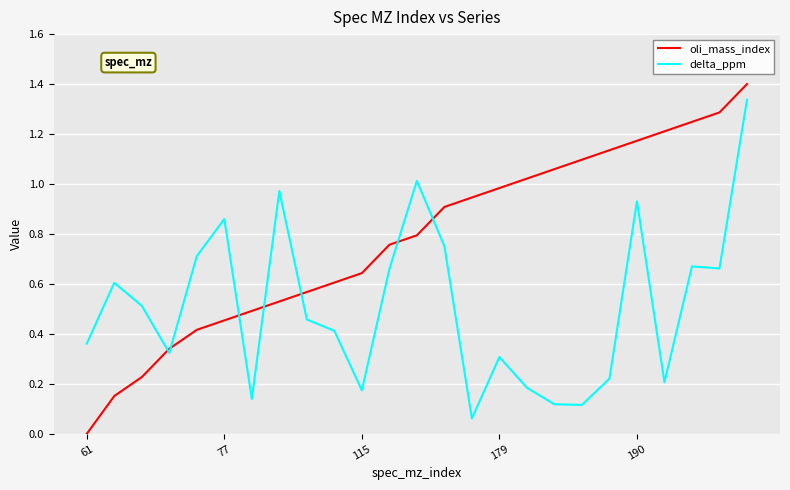

What is the maximum value shown in the chart?

1.4